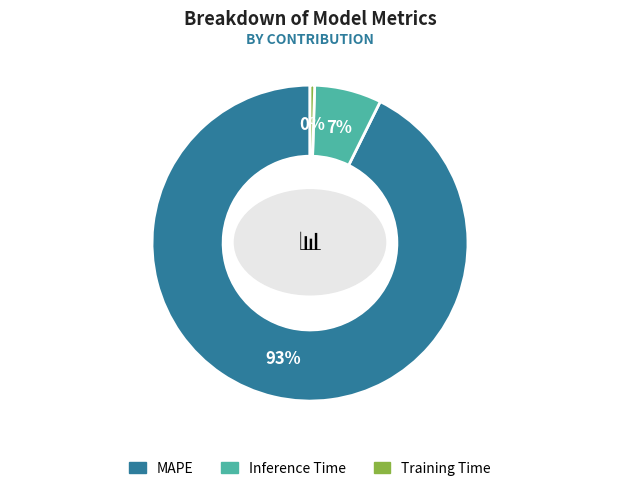

Count the number of slices in the pie.

3